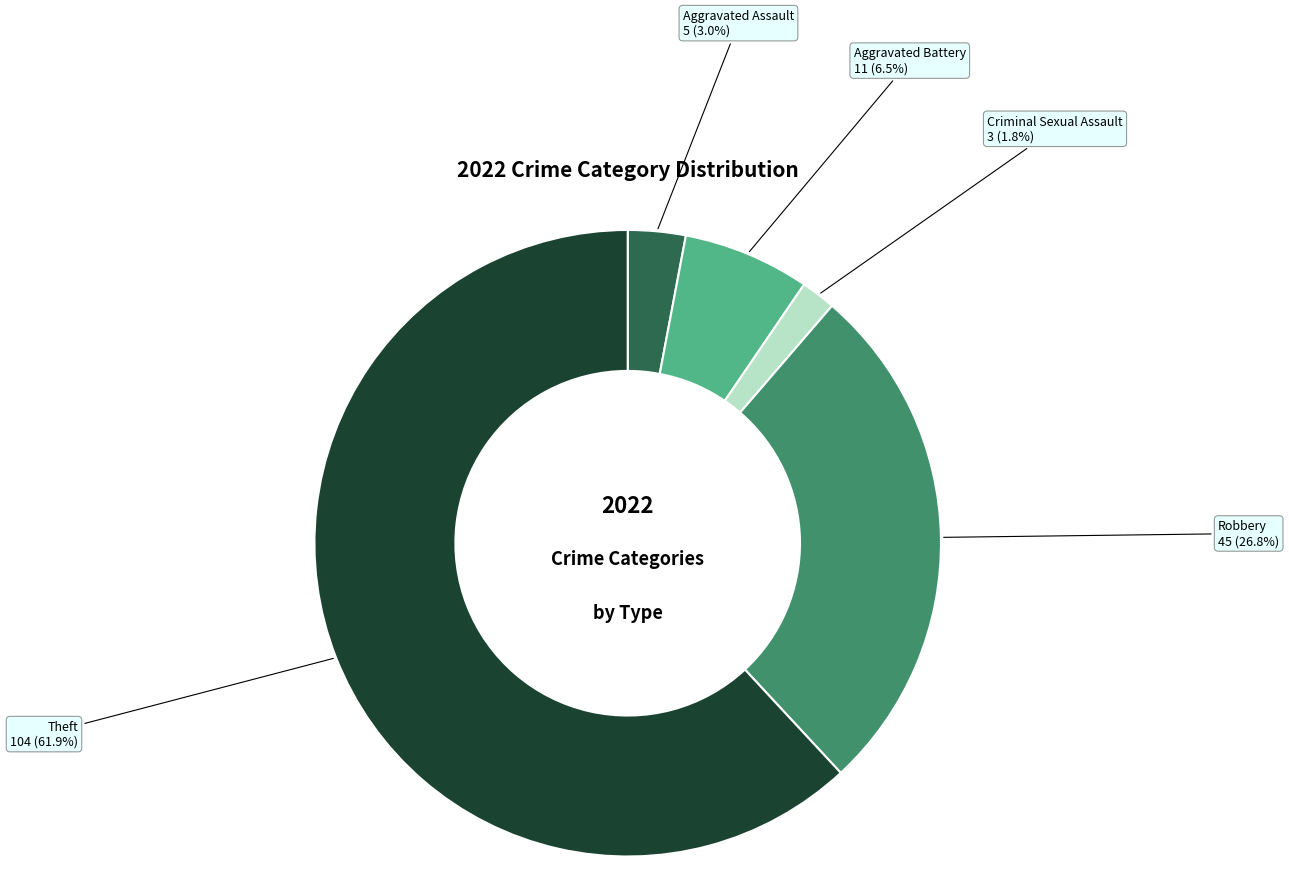

Does any single category account for the majority?

Yes